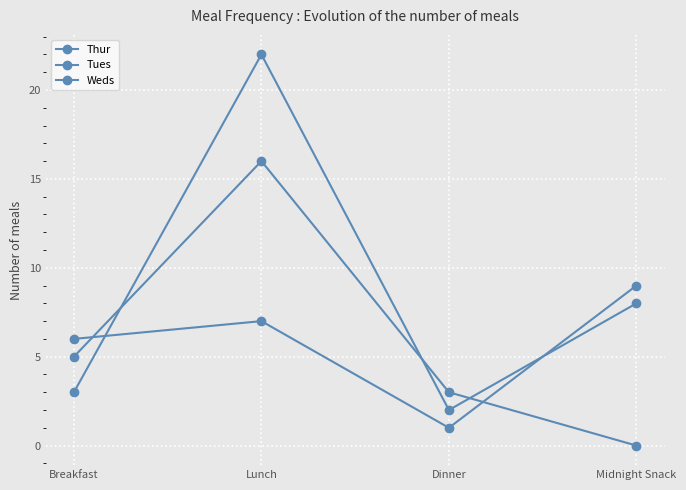

Which series has the largest total across all categories?

Weds